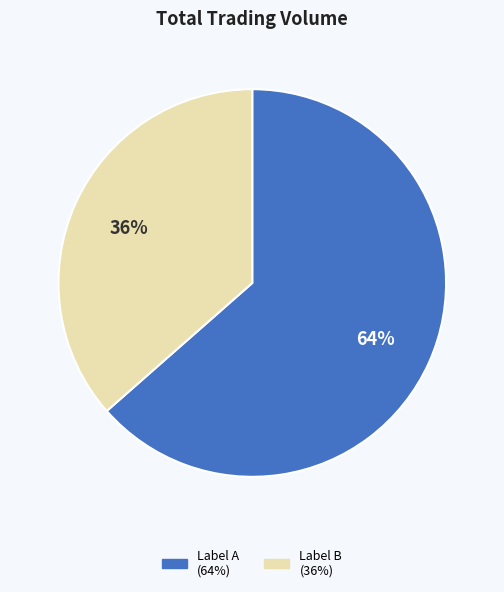

Is there any slice that represents more than half of the pie?

Yes